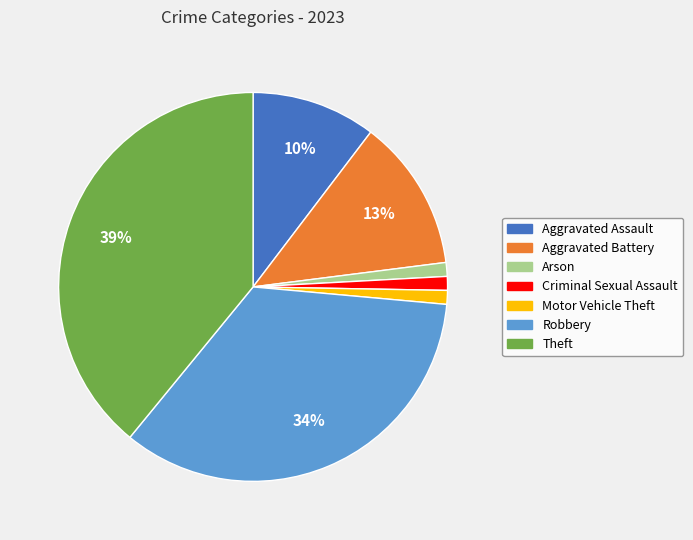

Combined, do Theft and Criminal Sexual Assault account for over 50%?

No